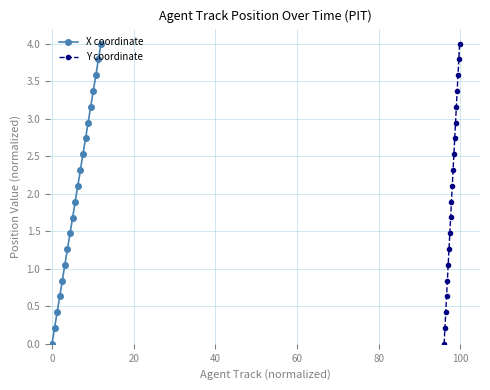

Count the number of categories in the chart.

20